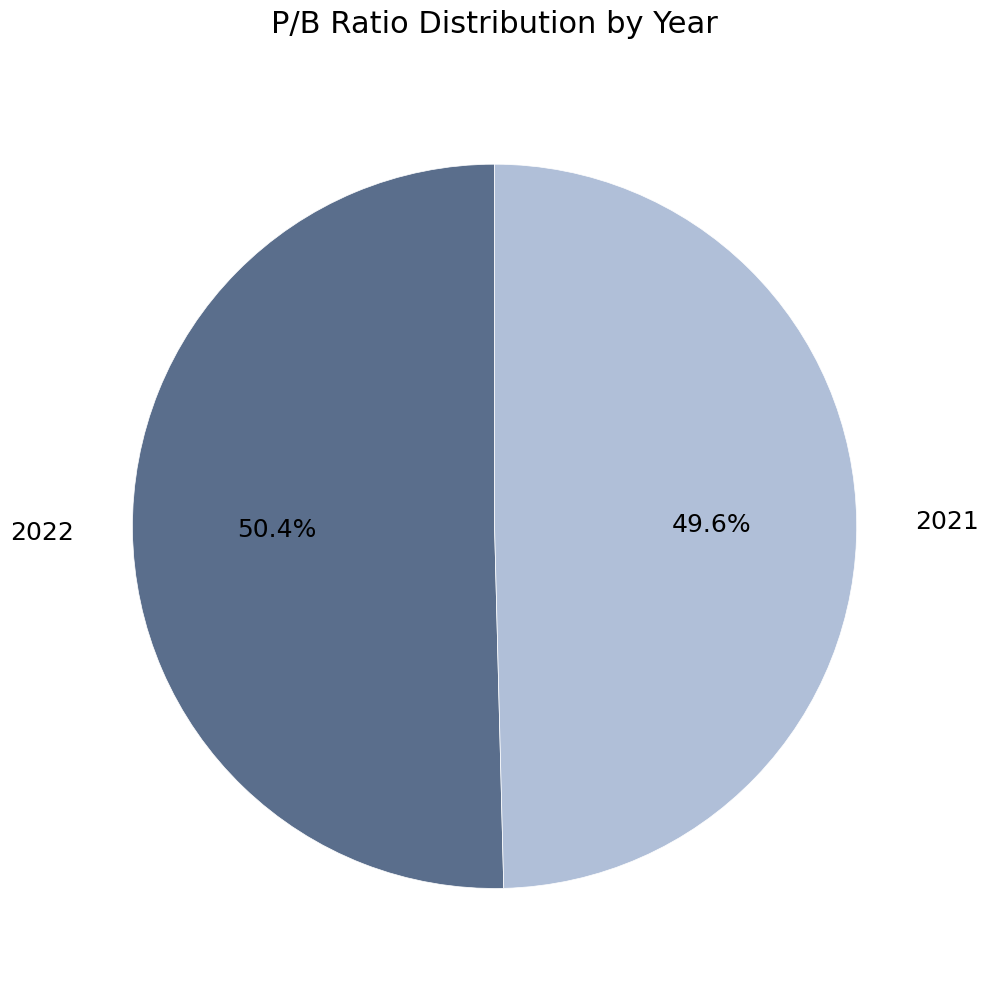

How many slices are in this pie chart?

2